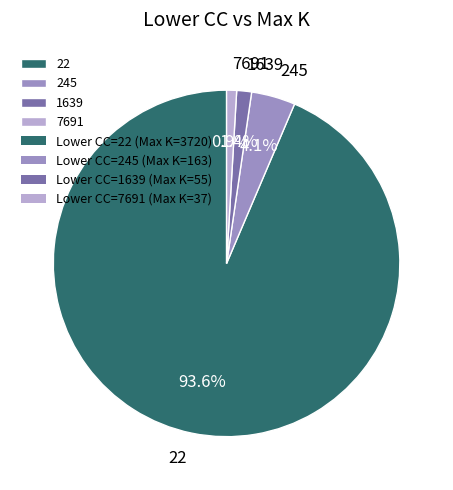

Is 22 the majority of the pie?

Yes